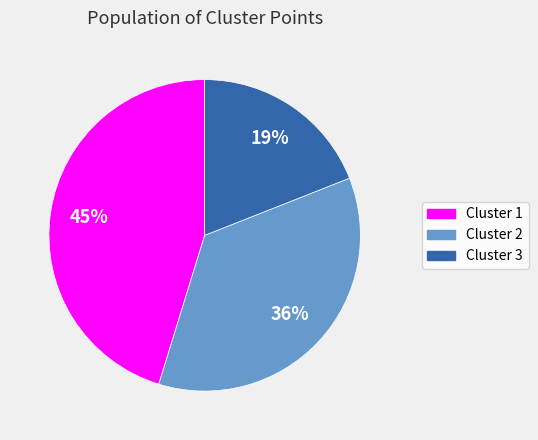

Is there any slice that represents more than half of the pie?

No